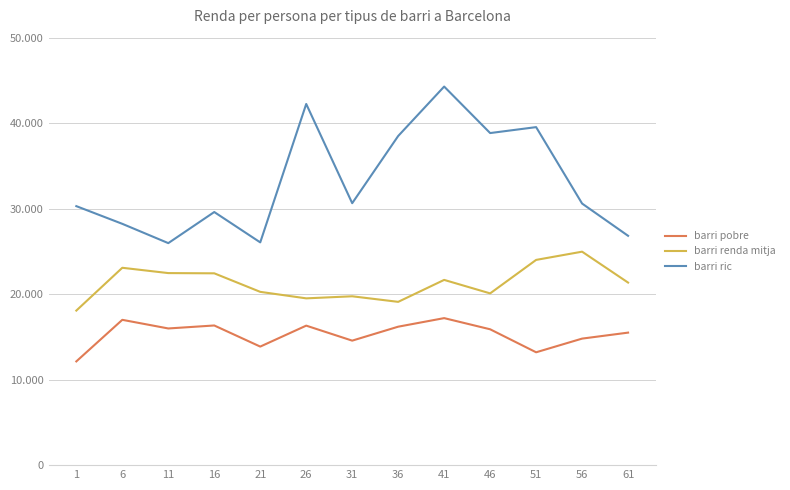

The barri pobre series shows 14800.0 at 56. True or false?

True